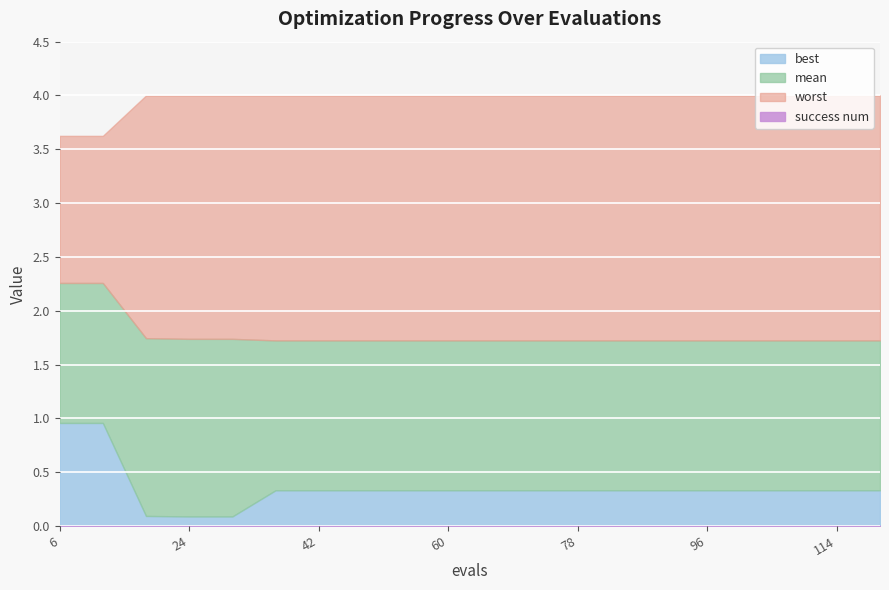

What is the difference between the highest and lowest values at 54?

4.0